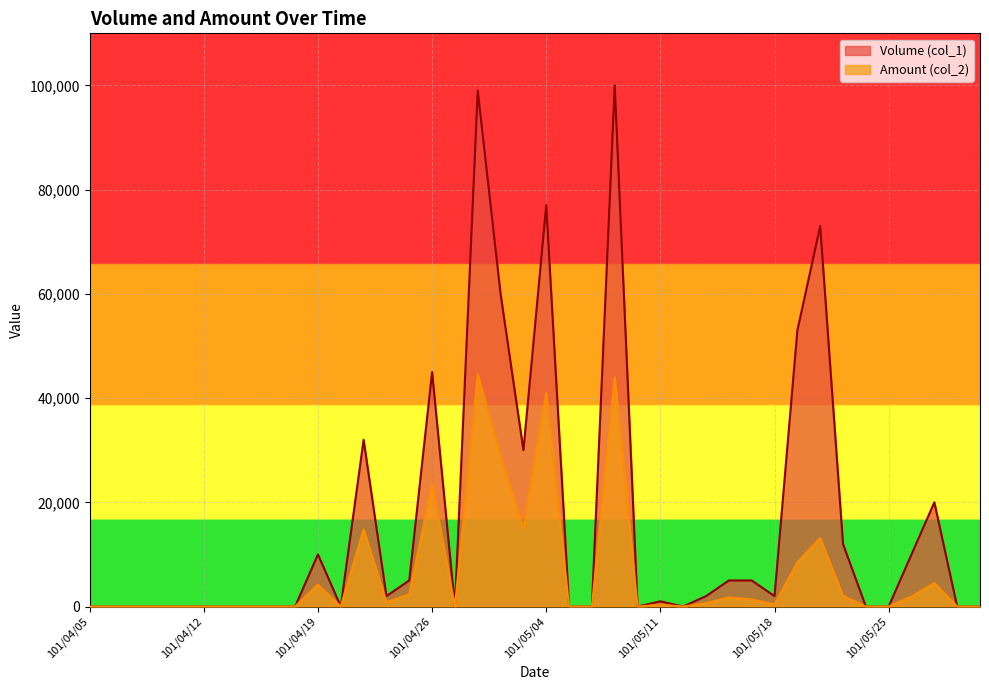

Reading right to left, extract all data points from this chart.

Volume (col_1): 101/05/31=0	101/05/30=0	101/05/29=20000	101/05/28=10000	101/05/25=0	101/05/24=0	101/05/23=12000	101/05/22=73000	101/05/21=53000	101/05/18=2000	101/05/17=5000	101/05/16=5000	101/05/15=2000	101/05/14=0	101/05/11=1000	101/05/10=0	101/05/09=100000	101/05/08=0	101/05/07=0	101/05/04=77000	101/05/03=30000	101/05/02=60000	101/04/30=99000	101/04/27=0	101/04/26=45000	101/04/25=5000	101/04/24=2000	101/04/23=32000	101/04/20=0	101/04/19=10000	101/04/18=0	101/04/17=0	101/04/16=0	101/04/13=0	101/04/12=0	101/04/11=0	101/04/10=0	101/04/09=0	101/04/06=0	101/04/05=0
Amount (col_2): 101/05/31=0	101/05/30=0	101/05/29=4500	101/05/28=1900	101/05/25=0	101/05/24=0	101/05/23=2040	101/05/22=13120	101/05/21=8490	101/05/18=420	101/05/17=1350	101/05/16=1750	101/05/15=640	101/05/14=0	101/05/11=360	101/05/10=0	101/05/09=44020	101/05/08=0	101/05/07=0	101/05/04=40990	101/05/03=15000	101/05/02=28700	101/04/30=44550	101/04/27=0	101/04/26=23450	101/04/25=2350	101/04/24=840	101/04/23=14800	101/04/20=0	101/04/19=4200	101/04/18=0	101/04/17=0	101/04/16=0	101/04/13=0	101/04/12=0	101/04/11=0	101/04/10=0	101/04/09=0	101/04/06=0	101/04/05=0